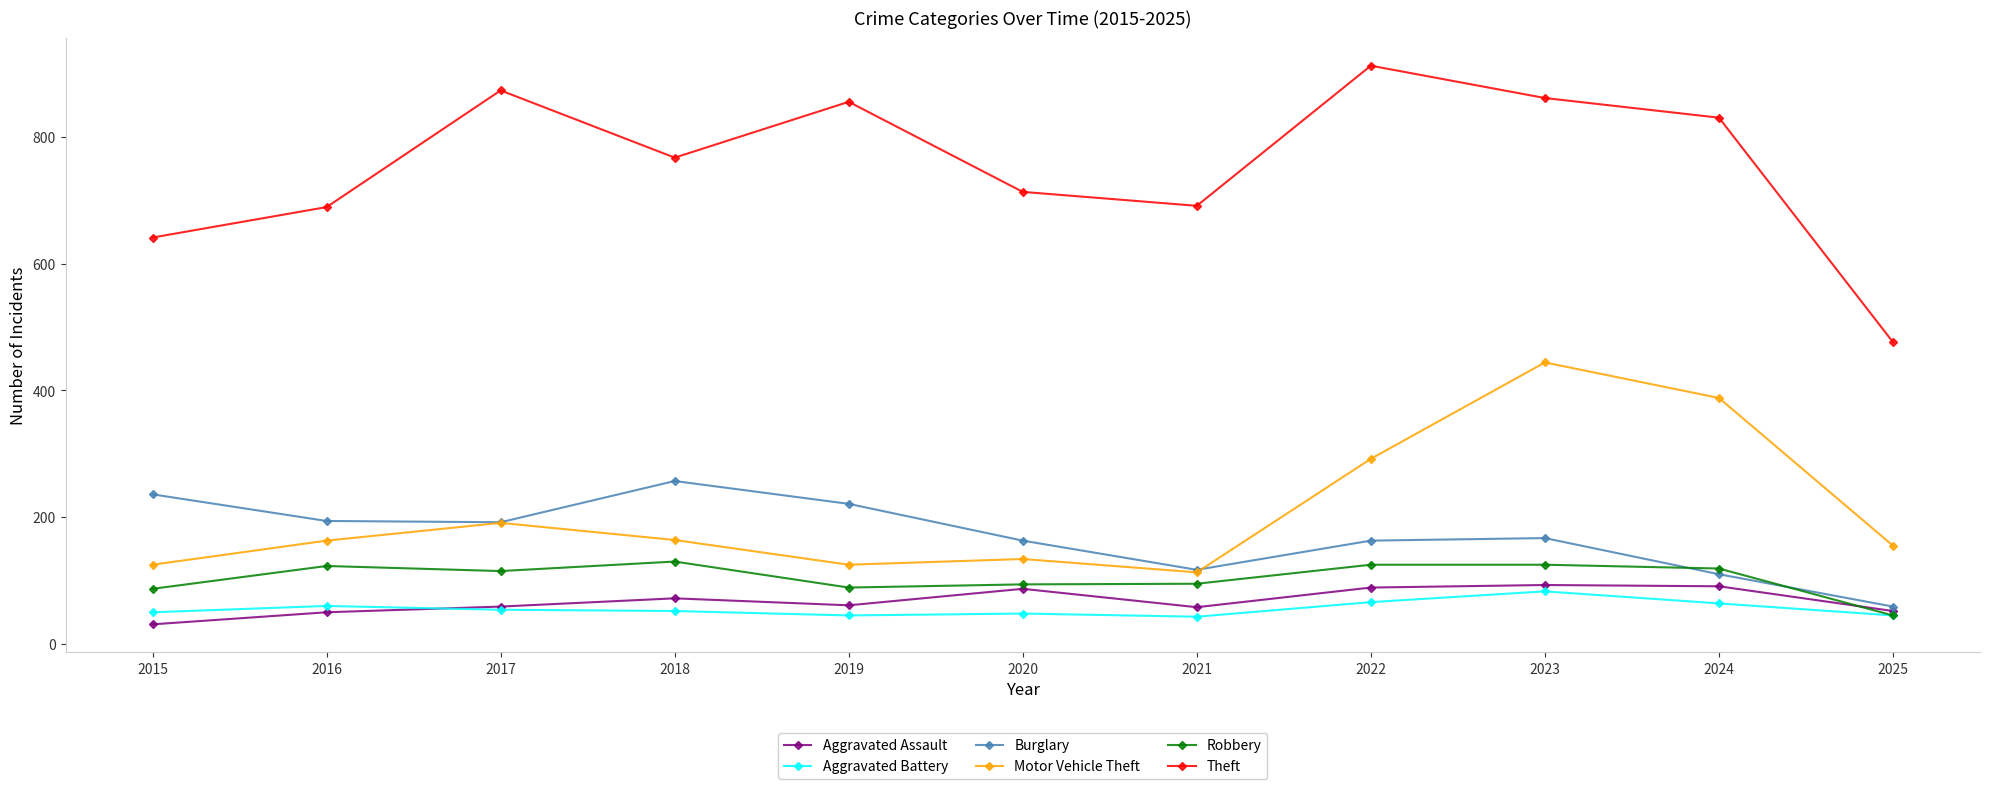

What is the difference between the Aggravated Battery values at 2020 and 2024?

16